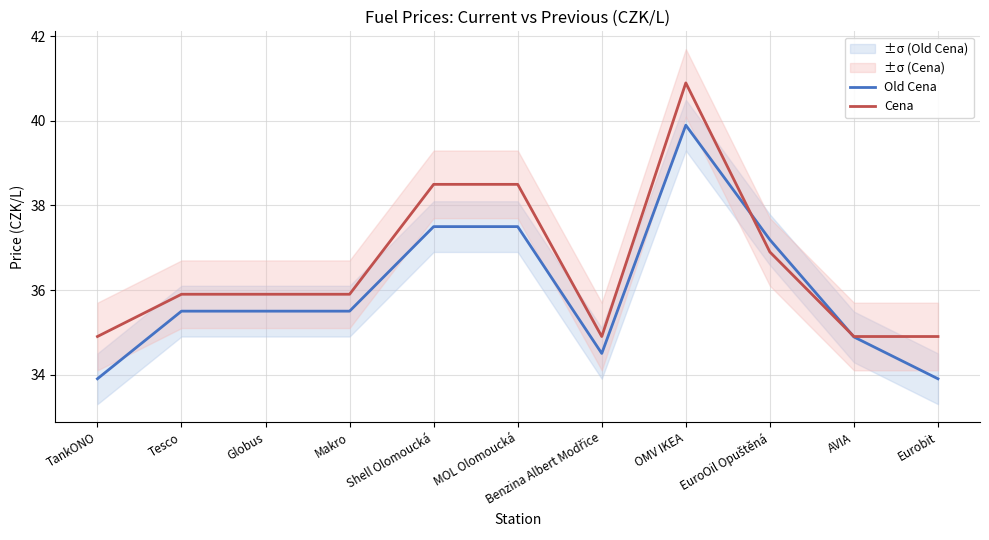

Where is Old Cena nearest to the value 36?

Tesco